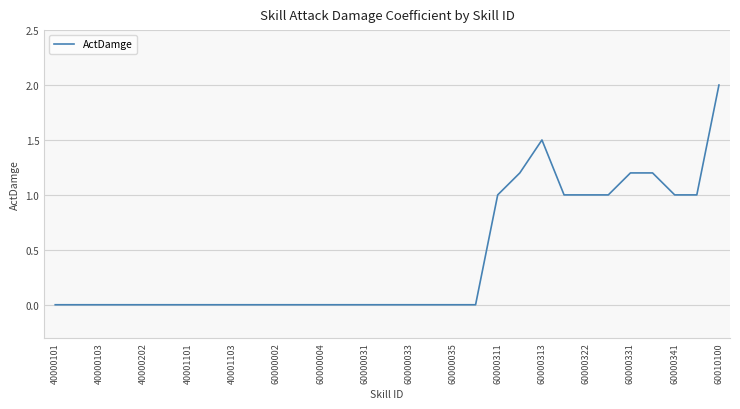

What is the maximum value shown in the chart?

2.0